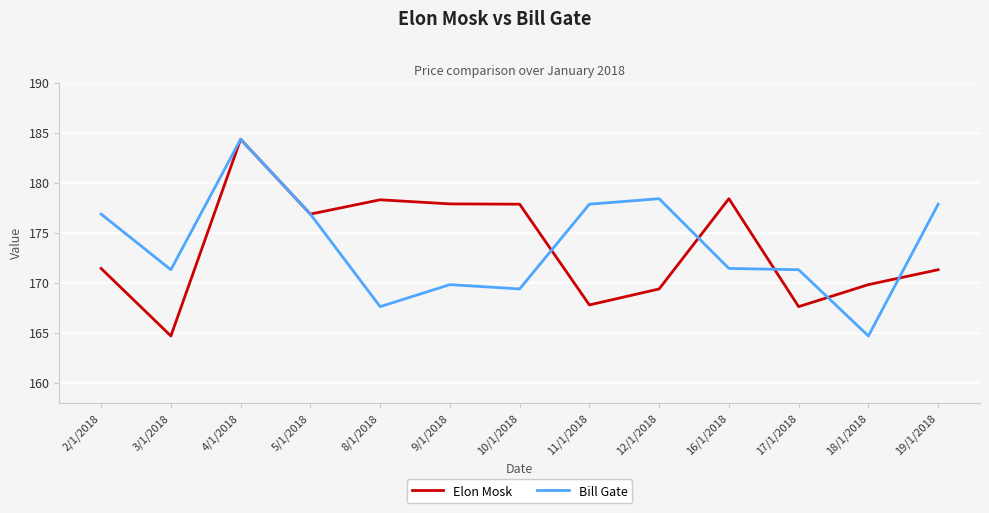

Is it true that Elon Mosk equals 96.0 at 10/1/2018?

False